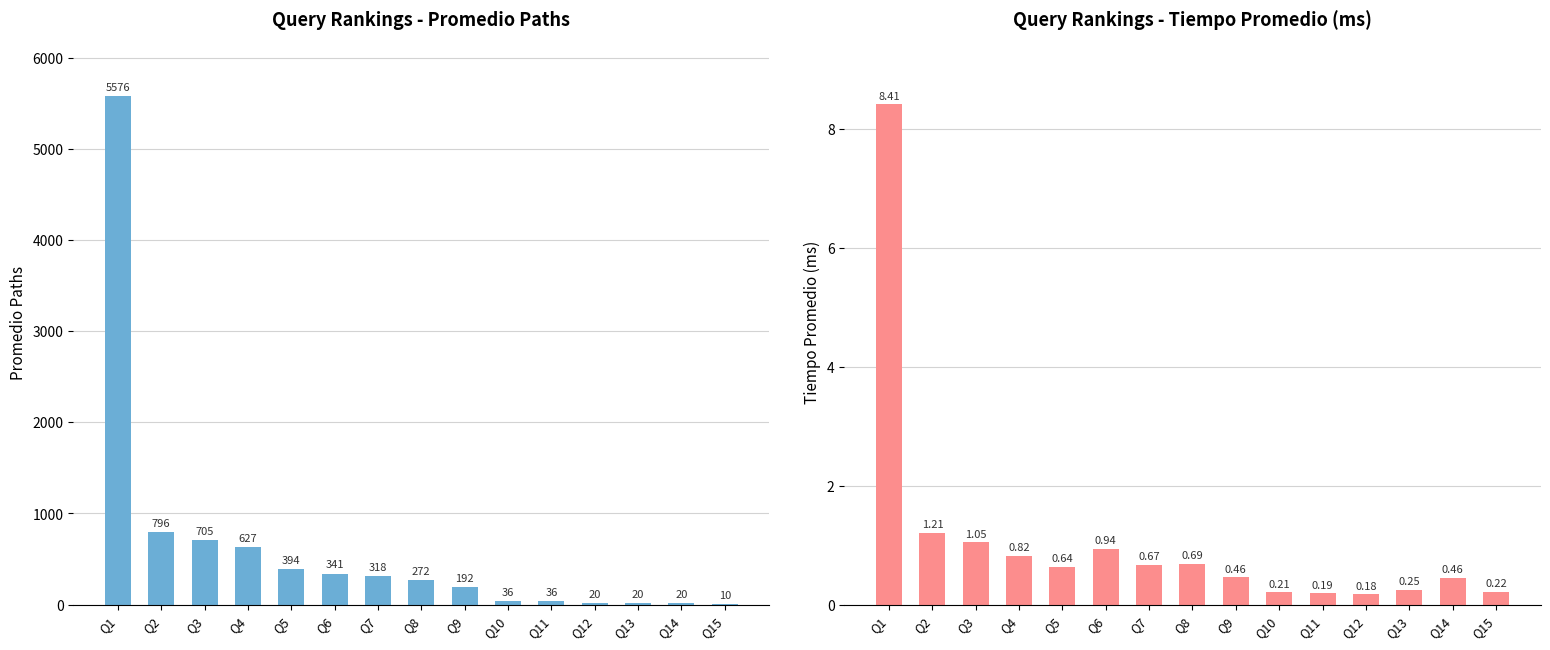

At which category is the sum across all series the highest?

Q1